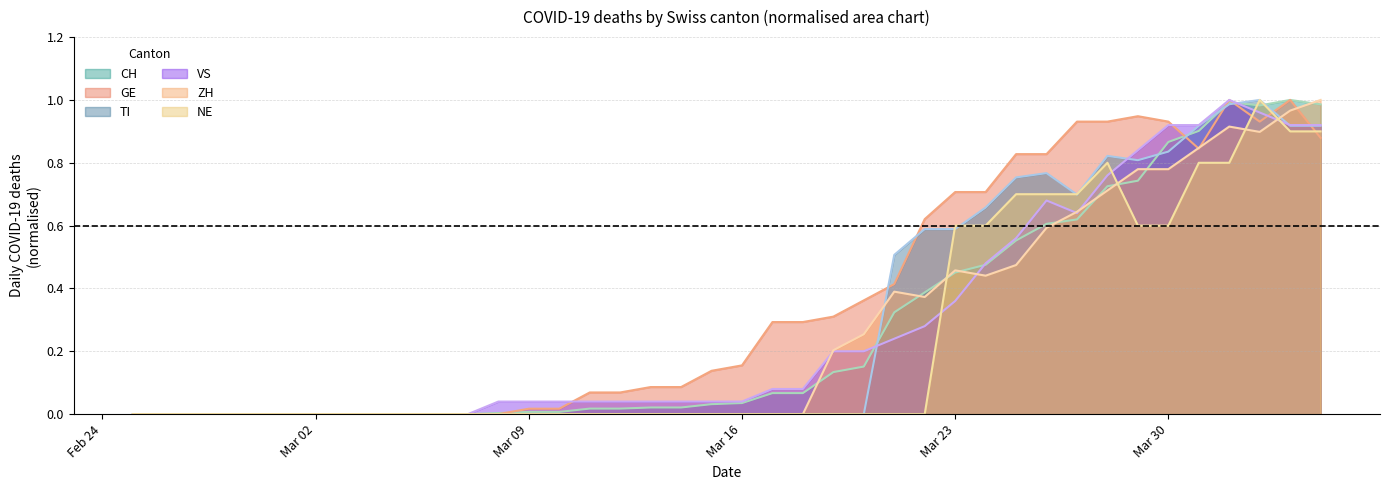

Which series has the largest total across all categories?

GE